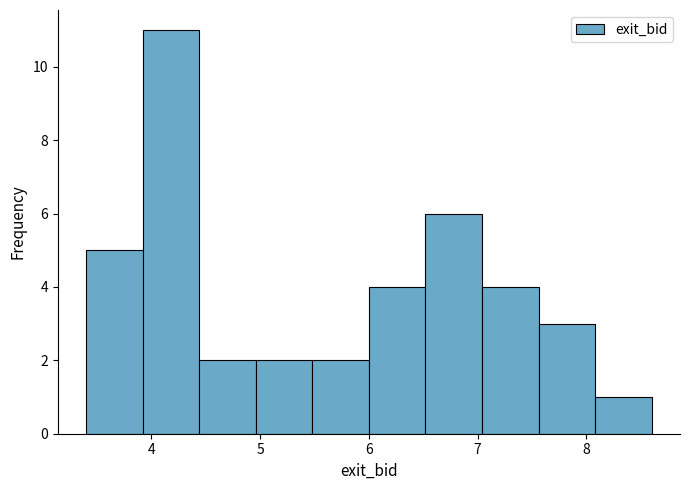

What is the height of the bar covering 4.96 to 5.48 on the x-axis? Neither the bar edges nor the heights are printed on the chart, so give them approximately, as read against the axes.

2